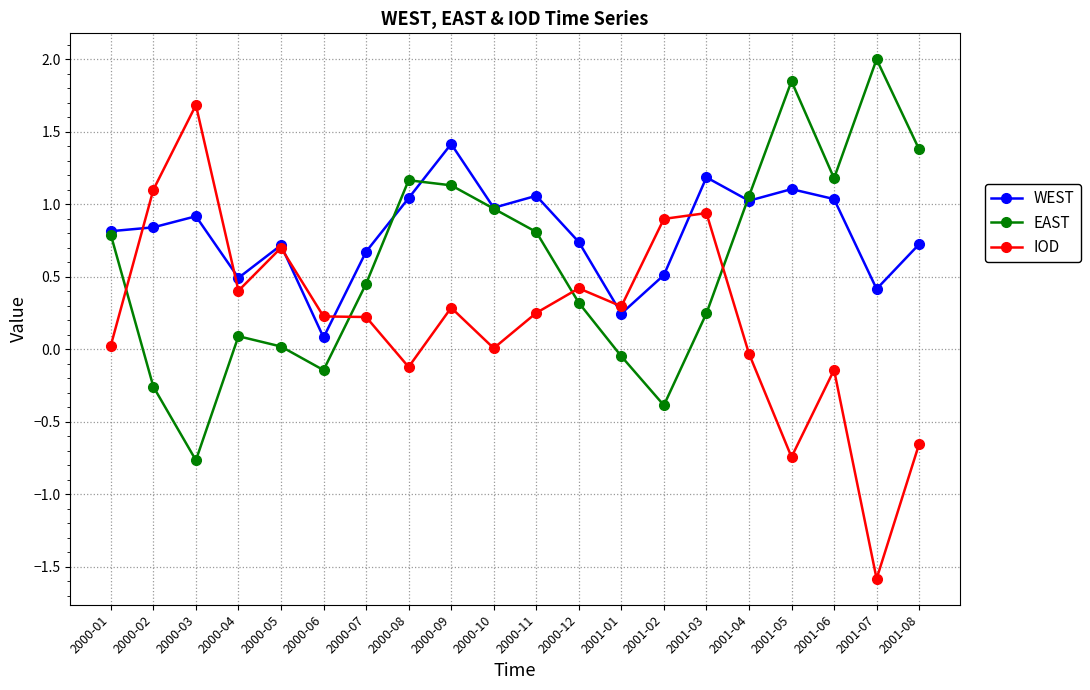

Count the number of data series in this chart.

3